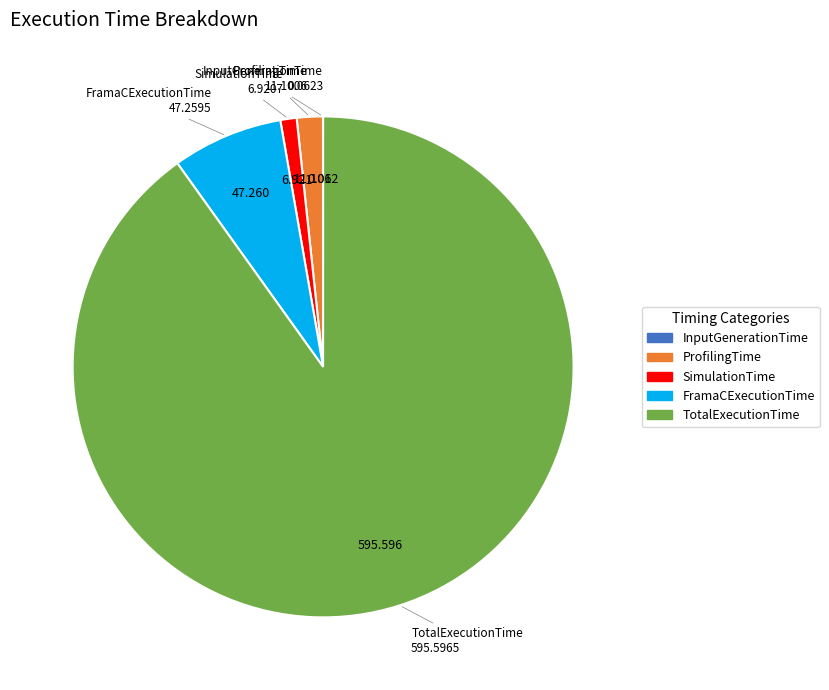

Which has a higher value, TotalExecutionTime or SimulationTime?

TotalExecutionTime